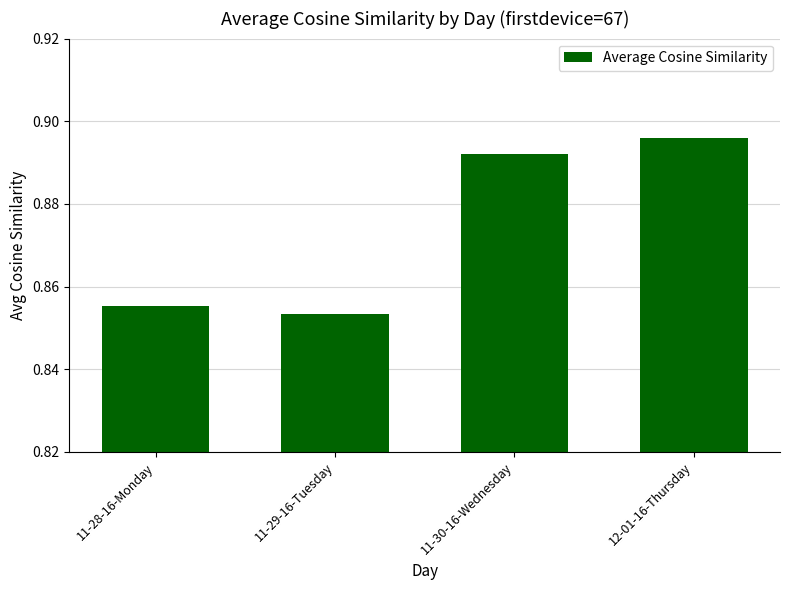

The value at 11-30-16-Wednesday is 0.4. True or false?

False